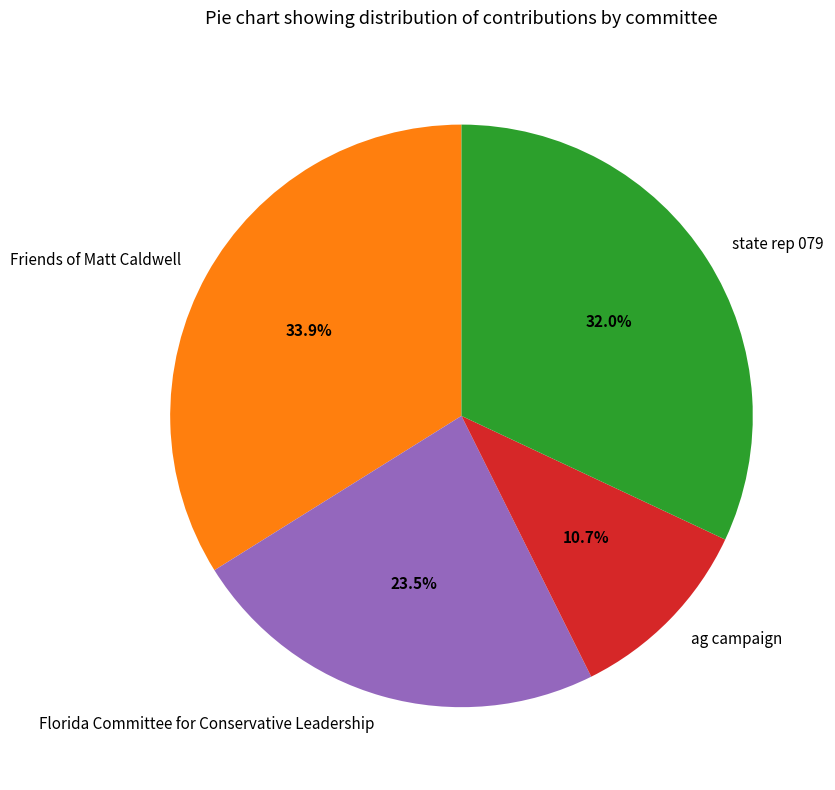

What percentage do ag campaign and Friends of Matt Caldwell together represent?

44.6%